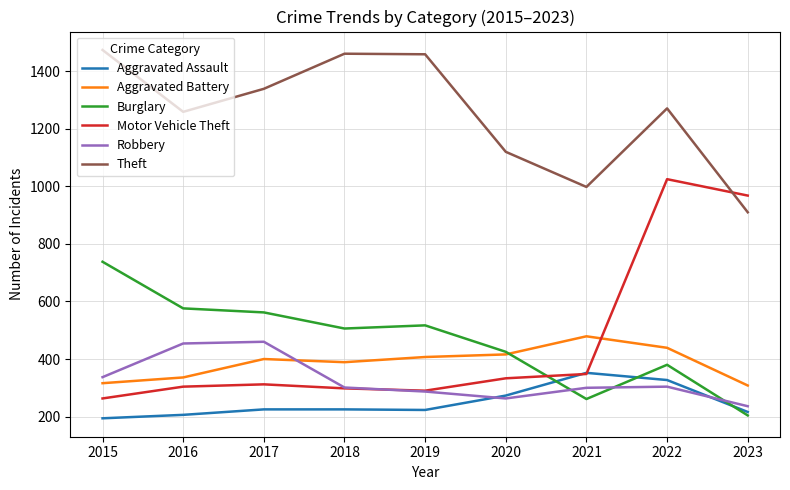

Which category has the highest value across all series?

2015